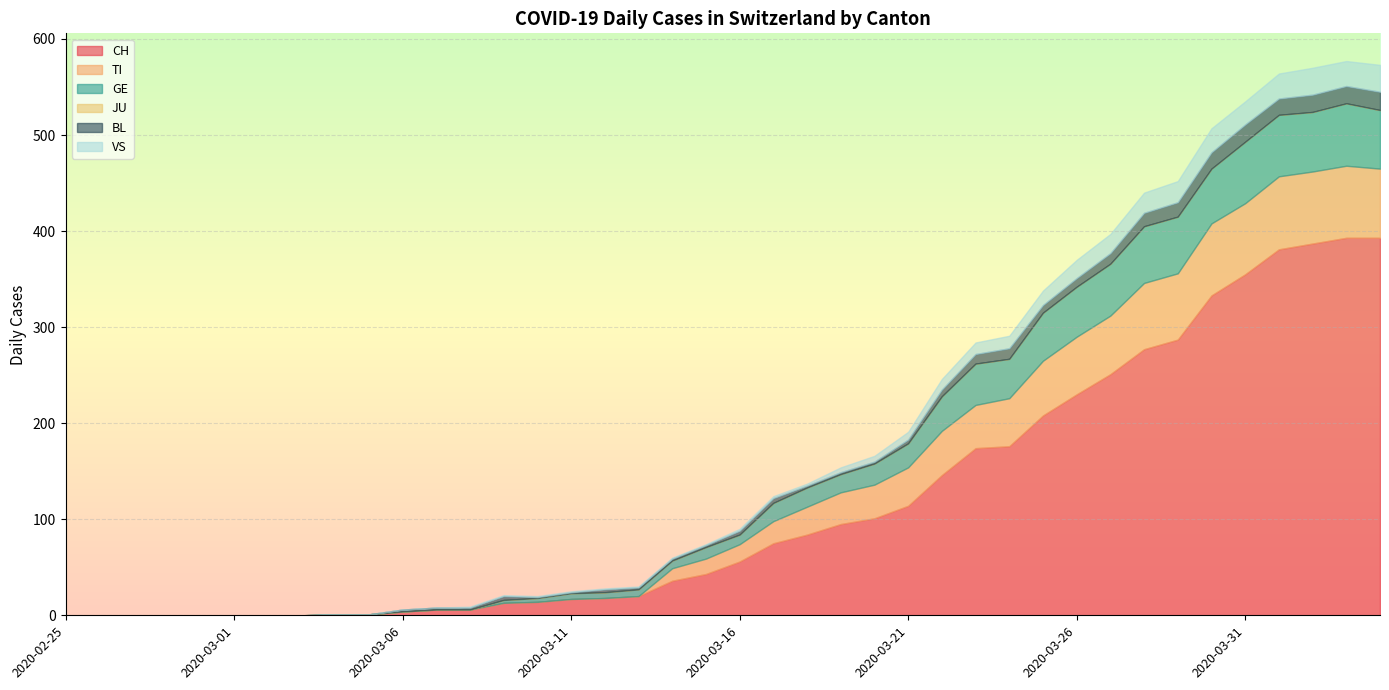

List the series in order of their peak value, lowest first.

JU, BL, VS, GE, TI, CH